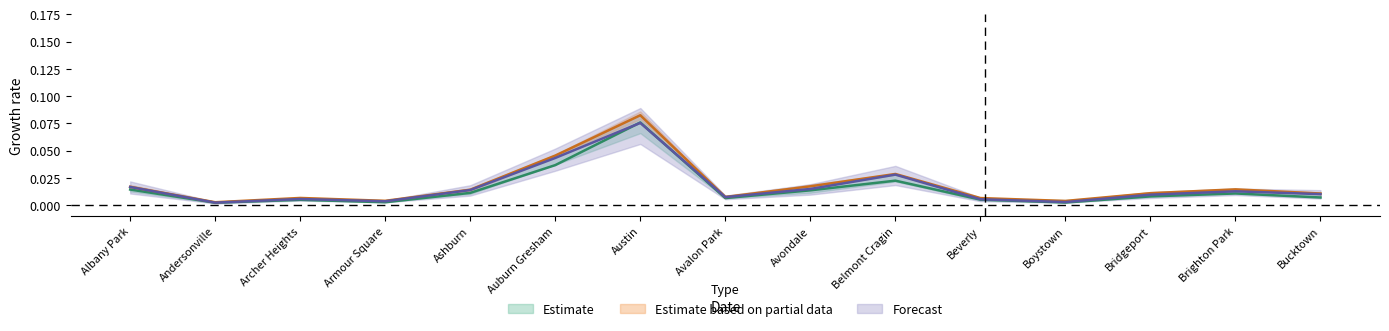

What is the label of the 2nd point from the left?

Andersonville